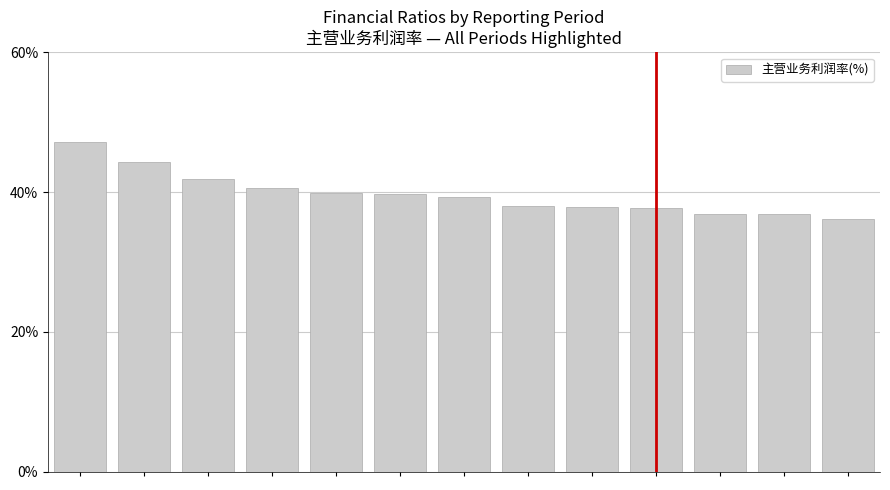

What is the difference between the maximum and minimum values?

11.0